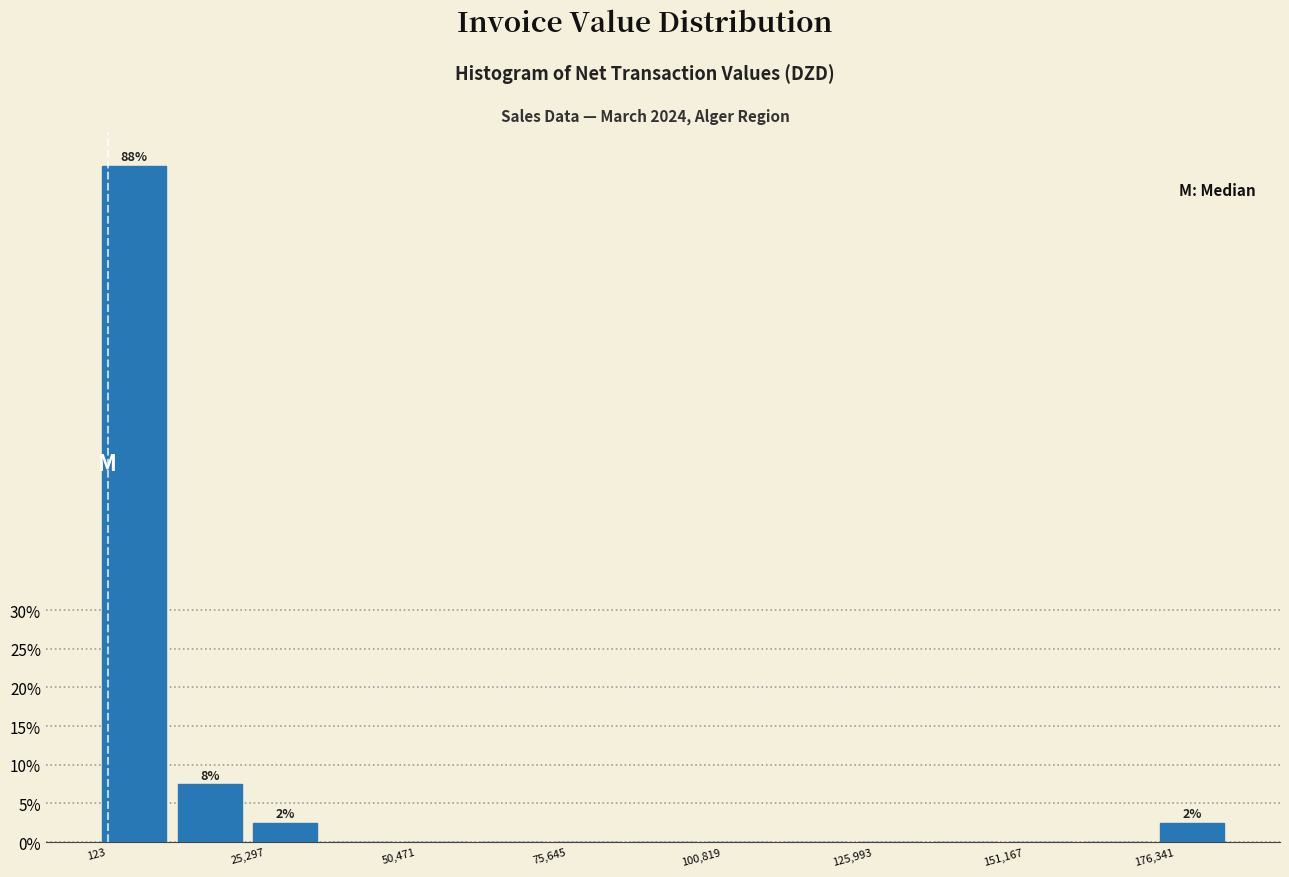

Around what value on the x-axis is the tallest bar? Give the approximate position of its centre, as read against the axis.

5000